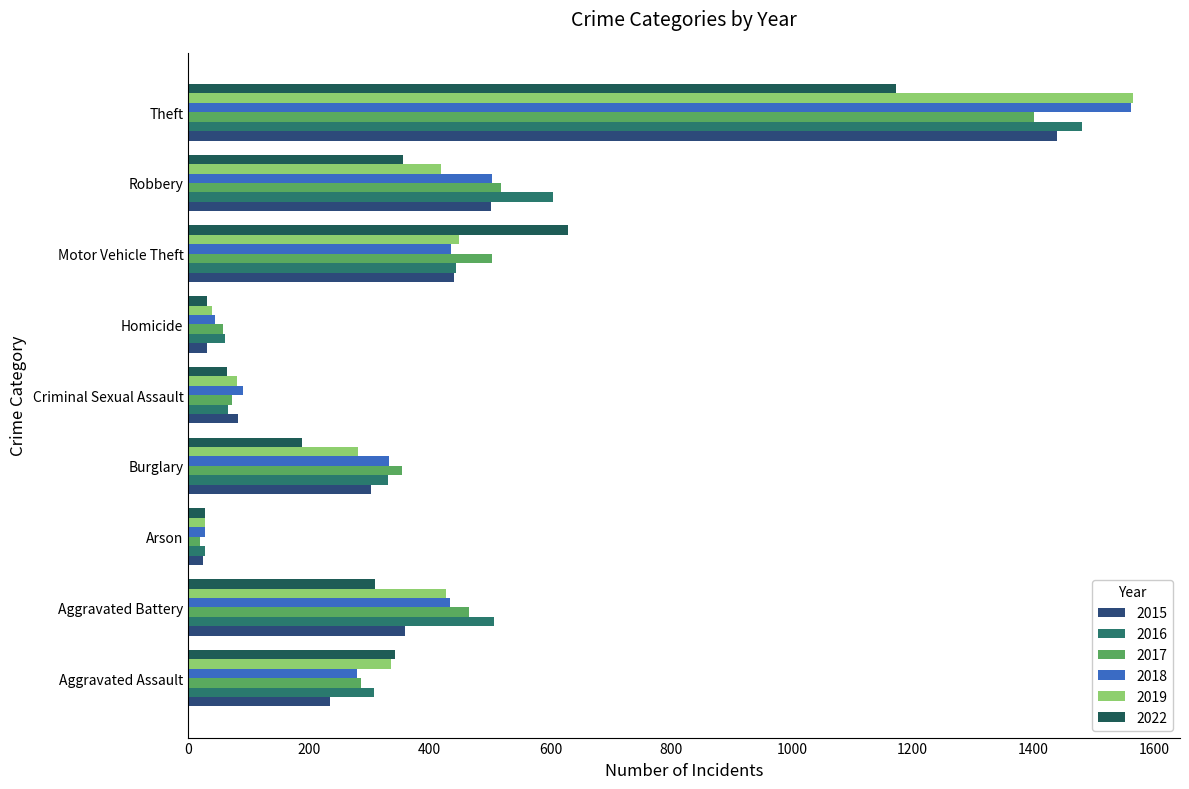

The 2018 series shows 270 at Robbery. True or false?

False